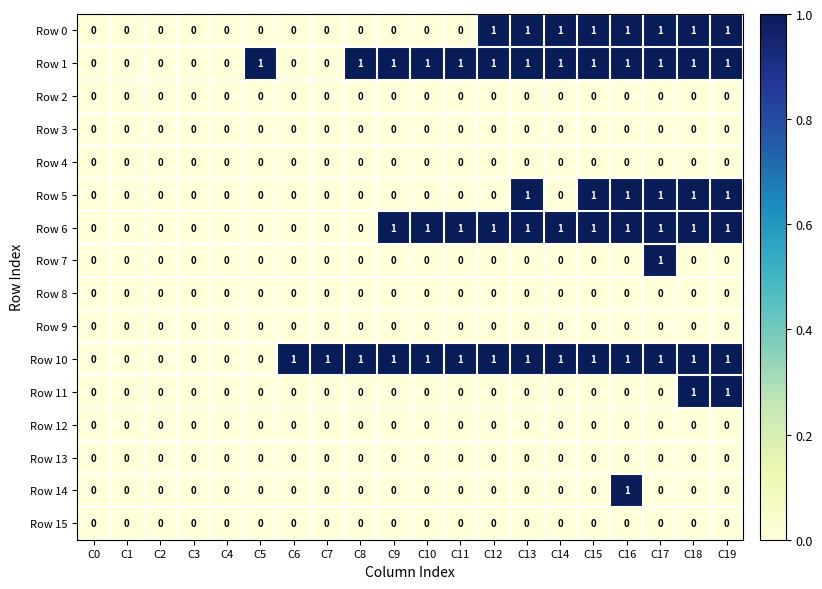

The Row 4 series shows 0 at C7. True or false?

True